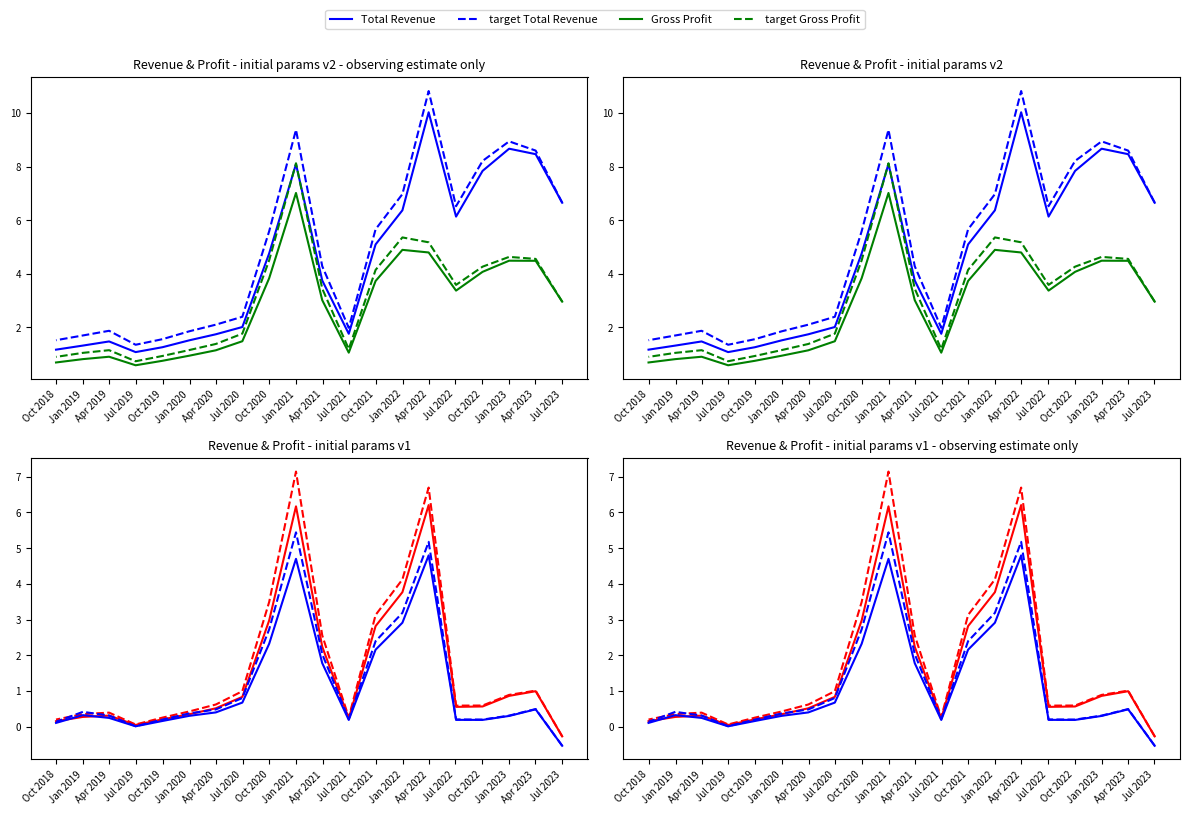

True or false: Total Revenue has more than 1 points higher than both neighbors.

True